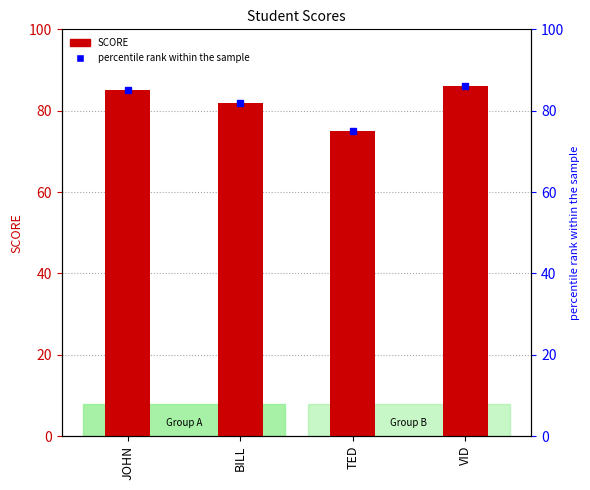

What is the change in value from TED to VID?

+11